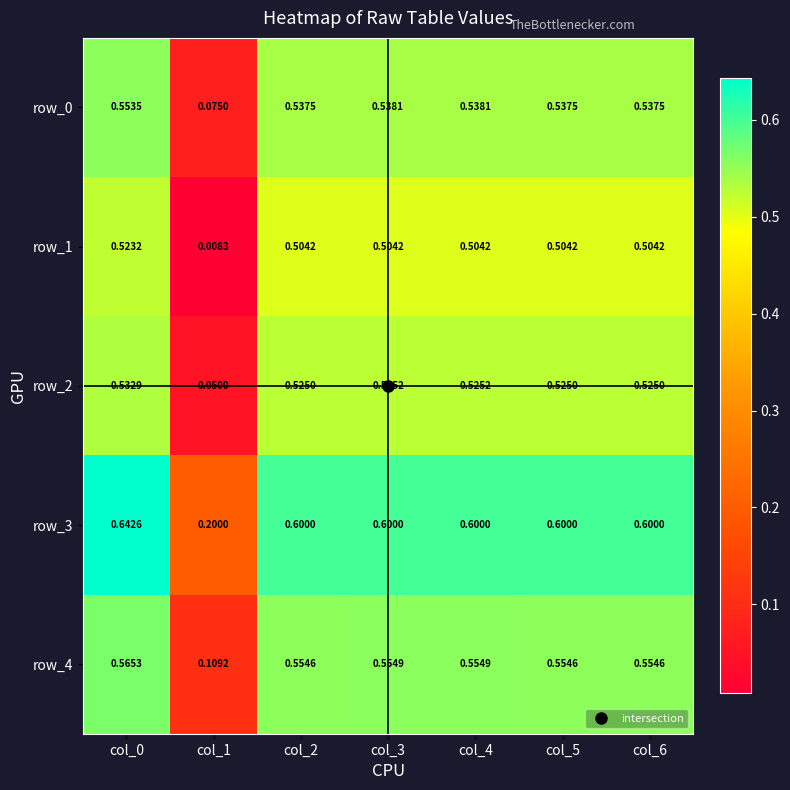

What is the total value across all series at col_6?

2.7